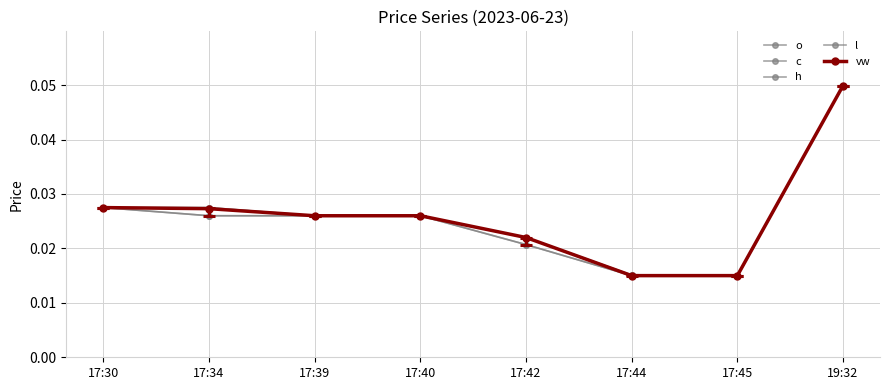

How many lines are shown in the chart?

5